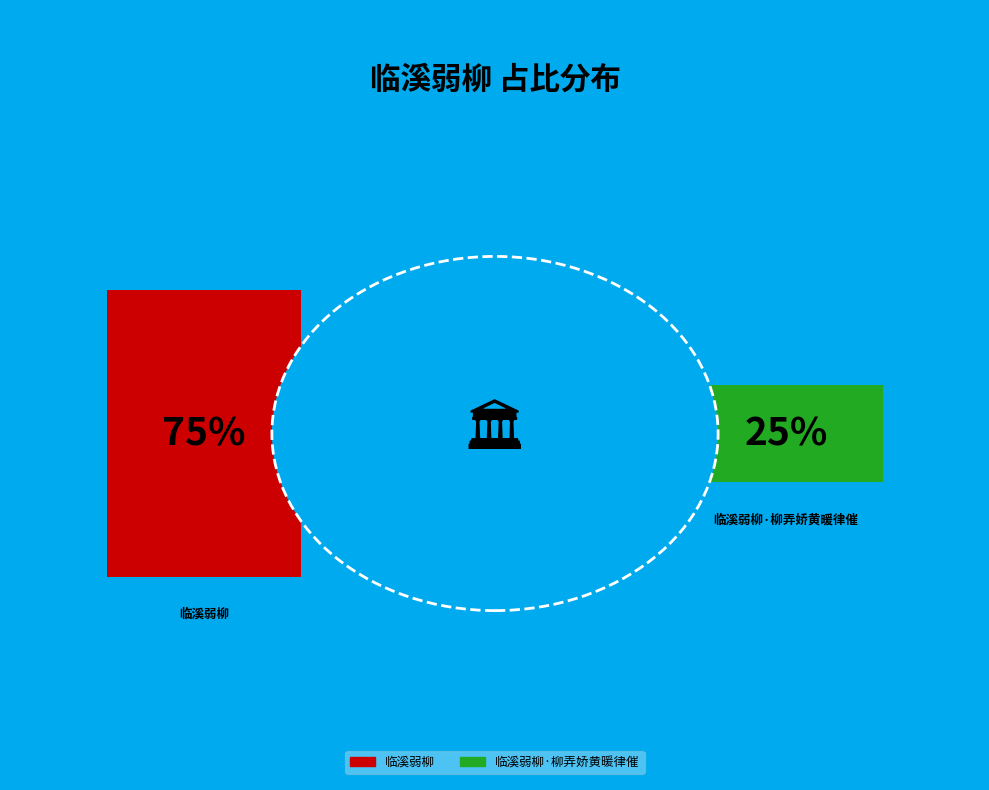

The 临溪弱柳 slice represents 65% of the pie. True or false?

False